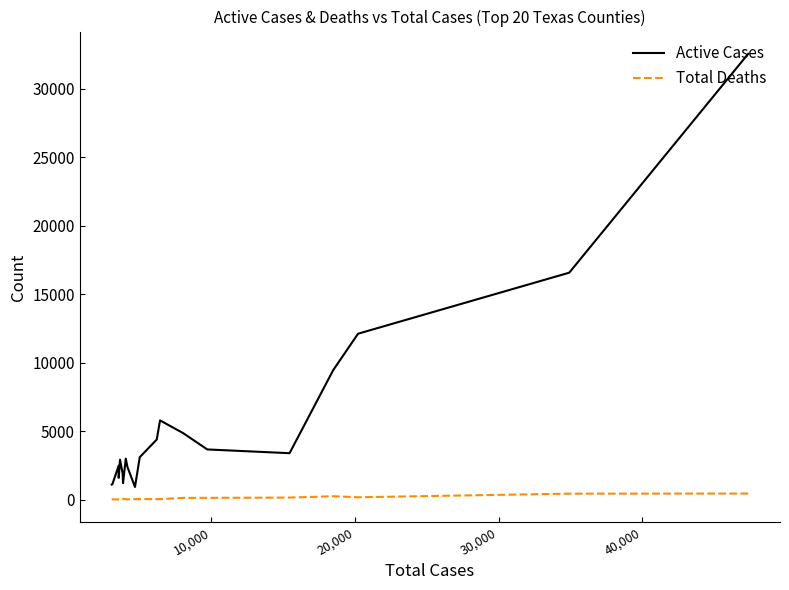

In Total Deaths, how many points are higher than both neighbors (excluding endpoints)?

4